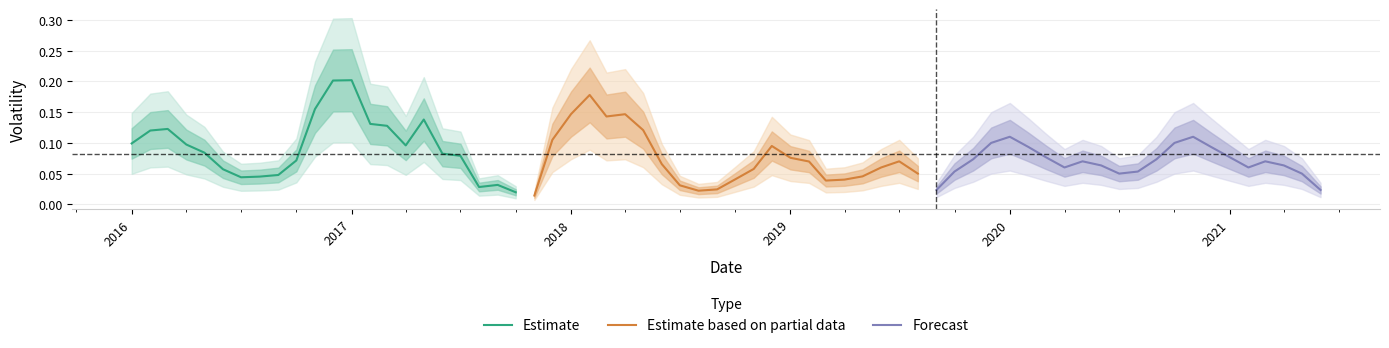

How many lines are shown in the chart?

3